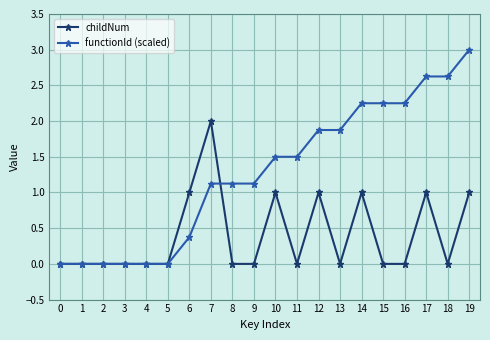

How many lines are shown in the chart?

2